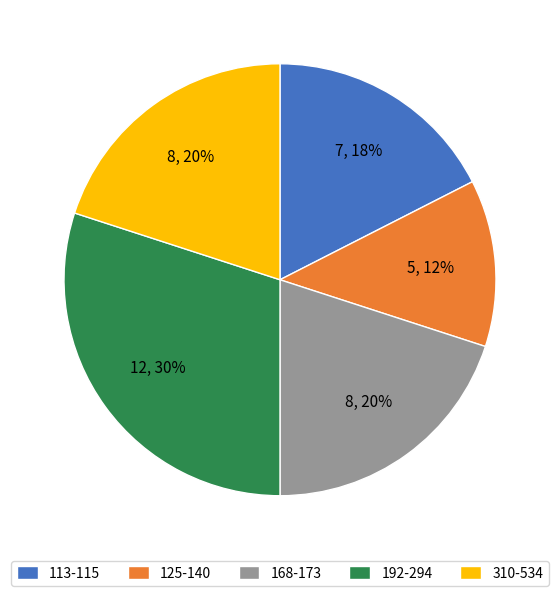

Combined, do 125-140 and 168-173 account for over 50%?

No